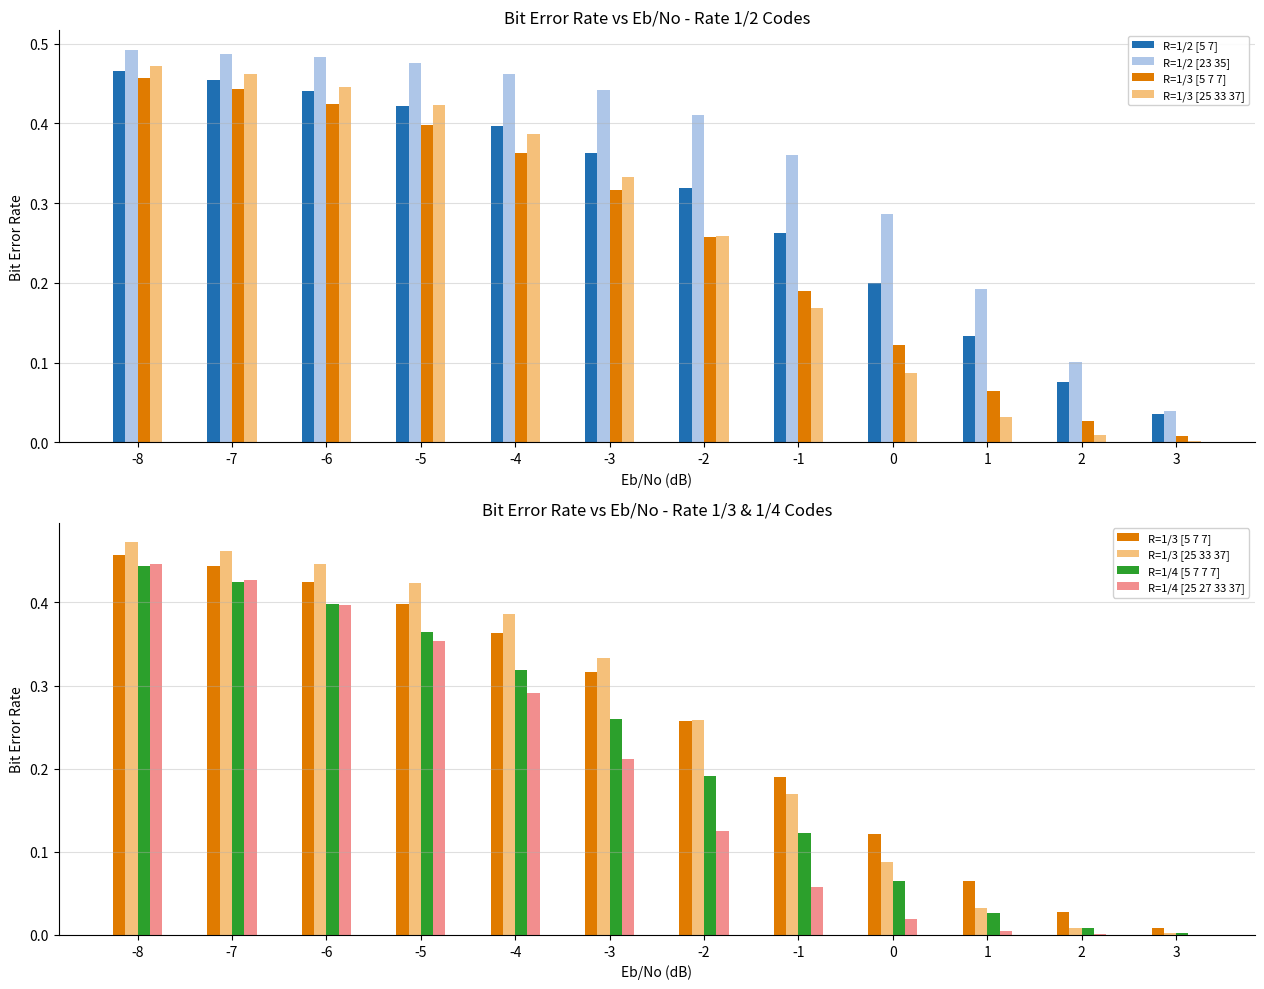

Is it true that R=1/2 [5 7] equals 0.5 at -1?

False